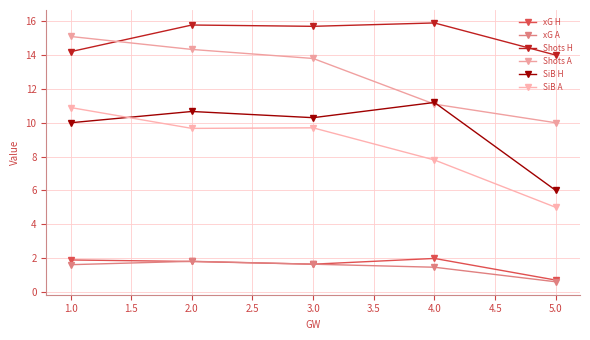

What are all the series names shown in the legend?

xG H, xG A, Shots H, Shots A, SiB H, SiB A